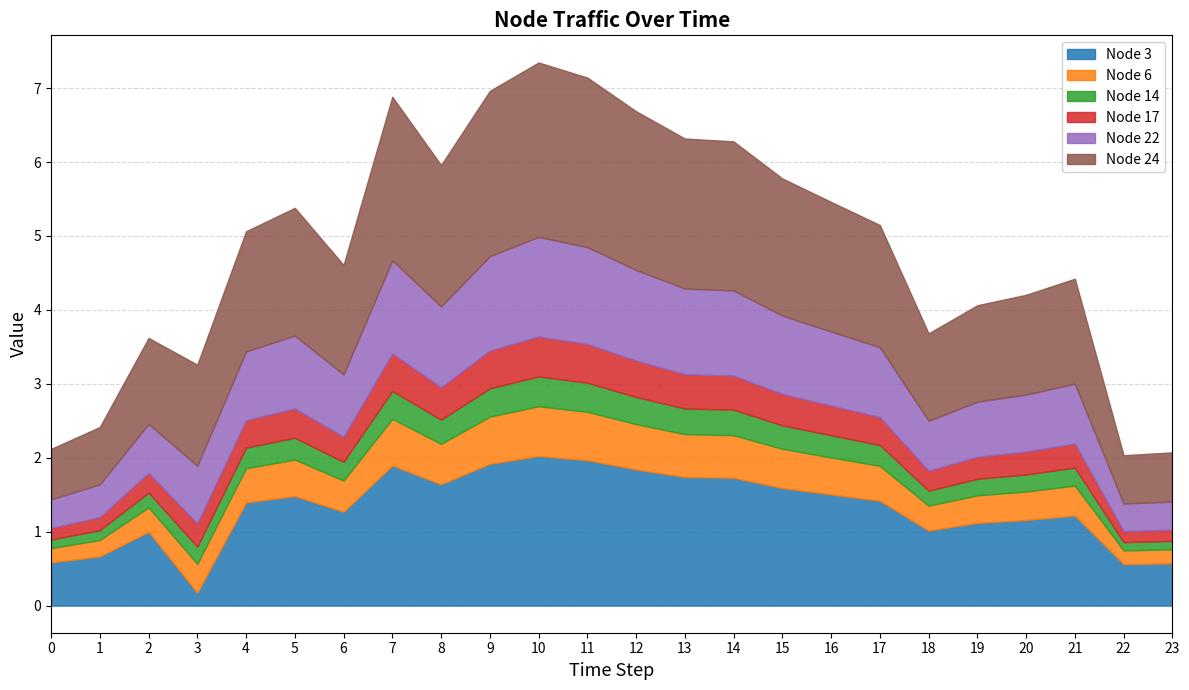

What is the total value across all series at 7?

6.9